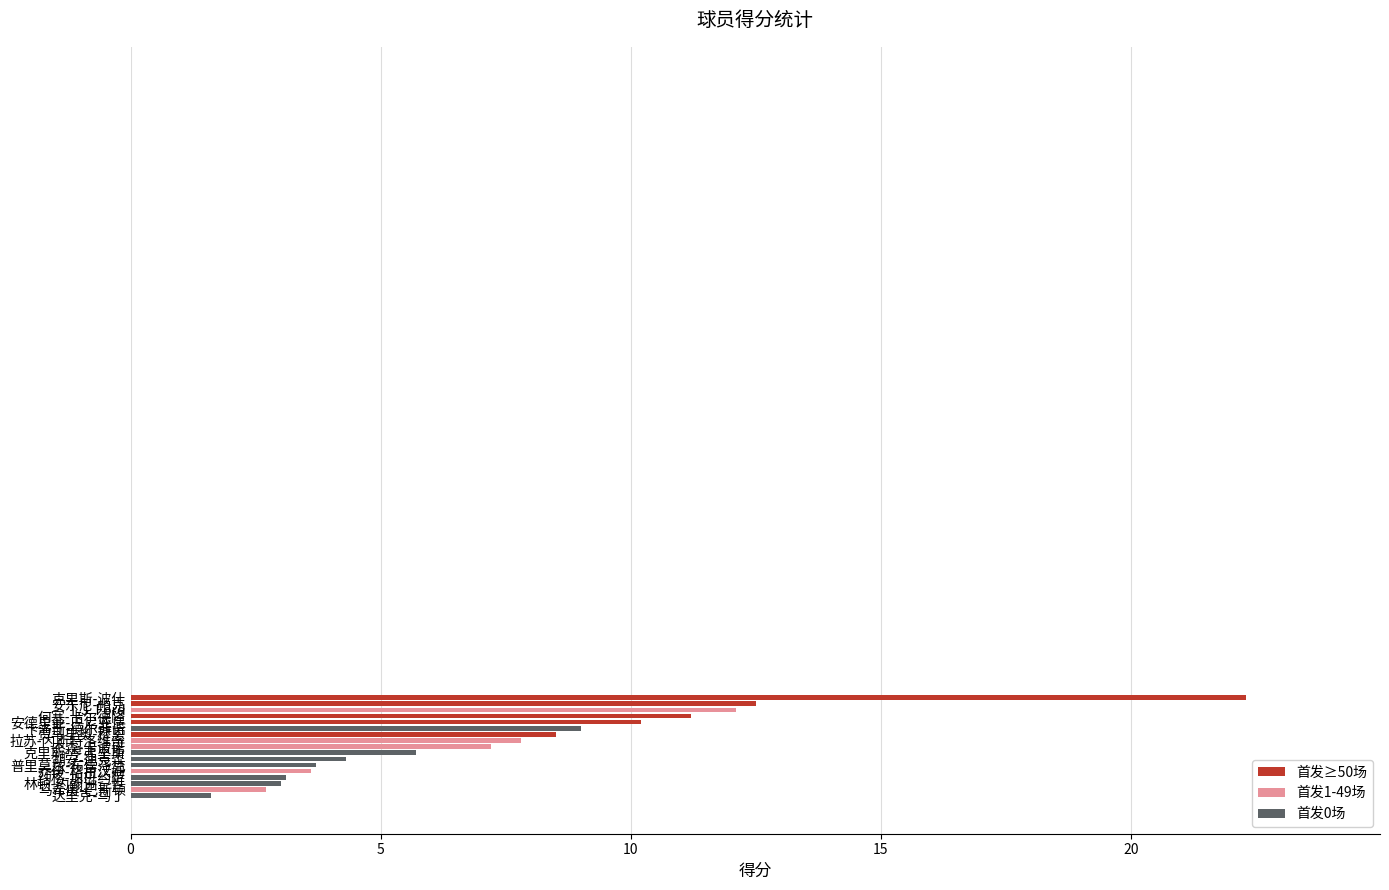

What is the smallest value displayed?

1.6